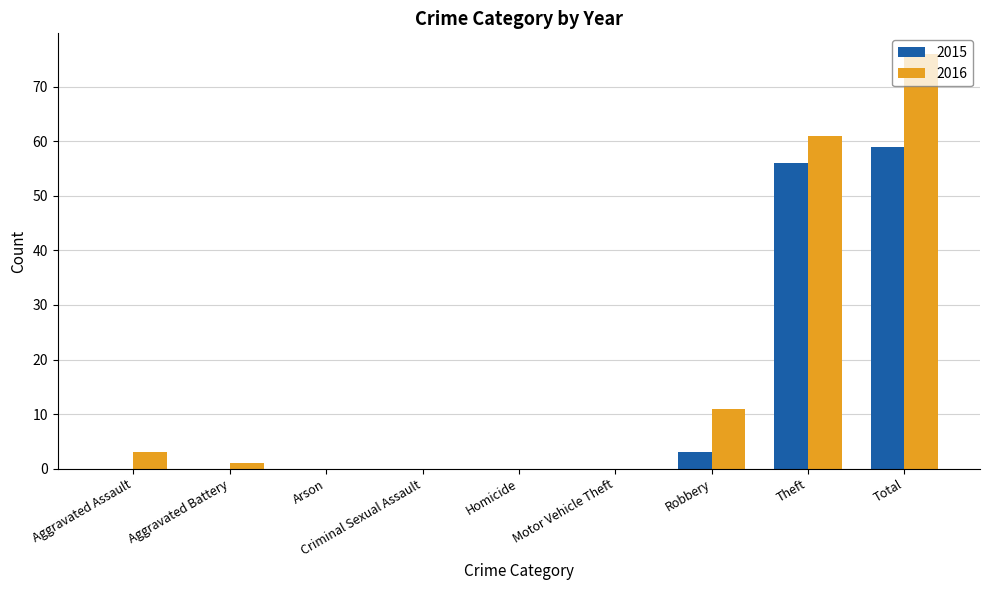

At which label does 2015 reach its peak?

Total